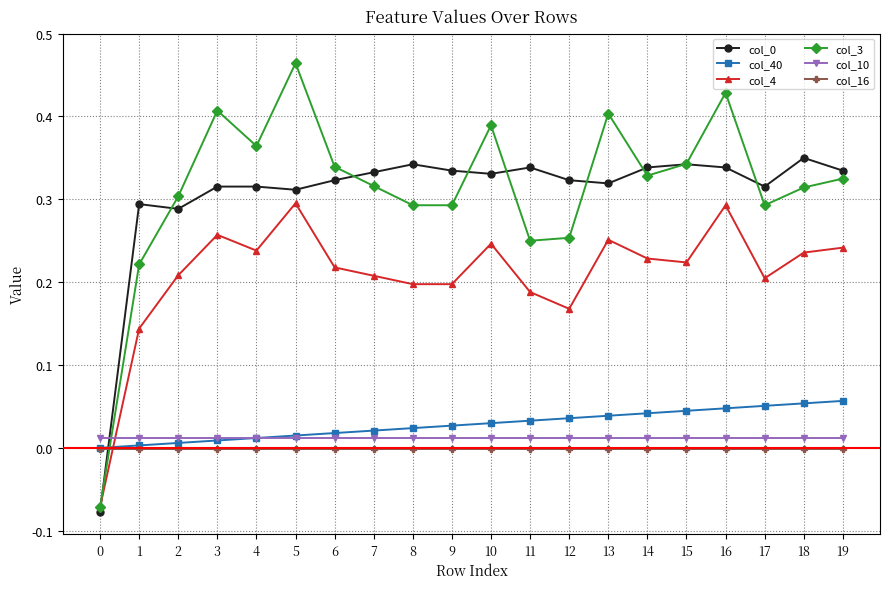

Is the value of col_40 at 16 greater than the value of col_4 at 9?

No